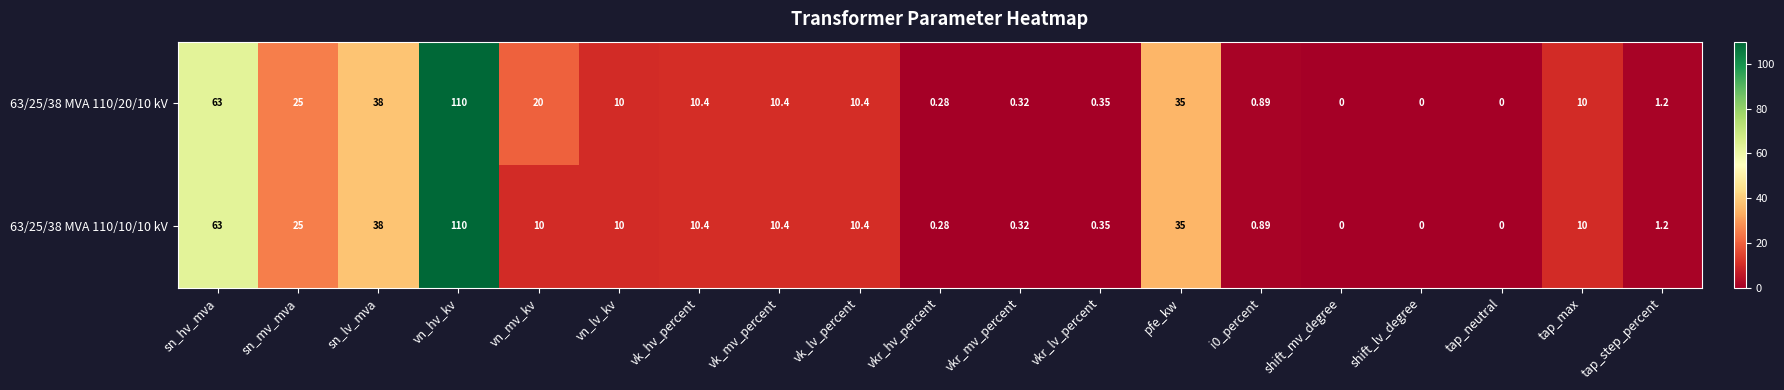

At which label does 63/25/38 MVA 110/10/10 kV first exceed 10?

sn_hv_mva